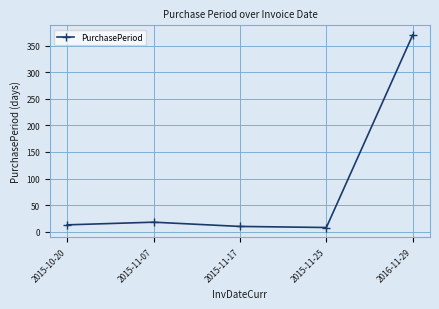

What is the label of the 3rd point from the right?

2015-11-17